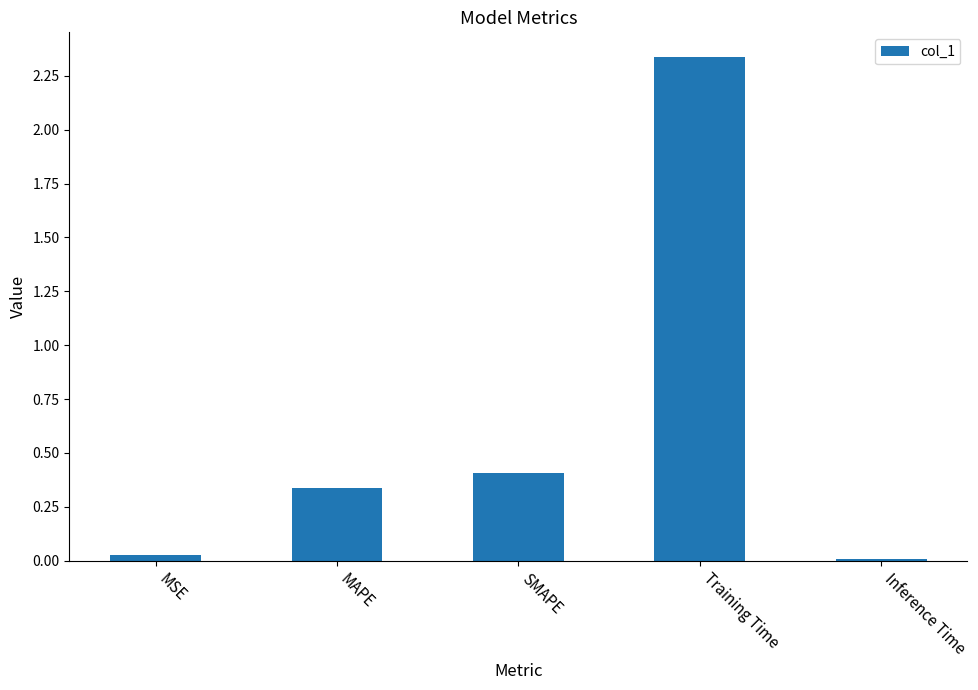

List the labels in order of value, smallest first.

Inference Time, MSE, MAPE, SMAPE, Training Time